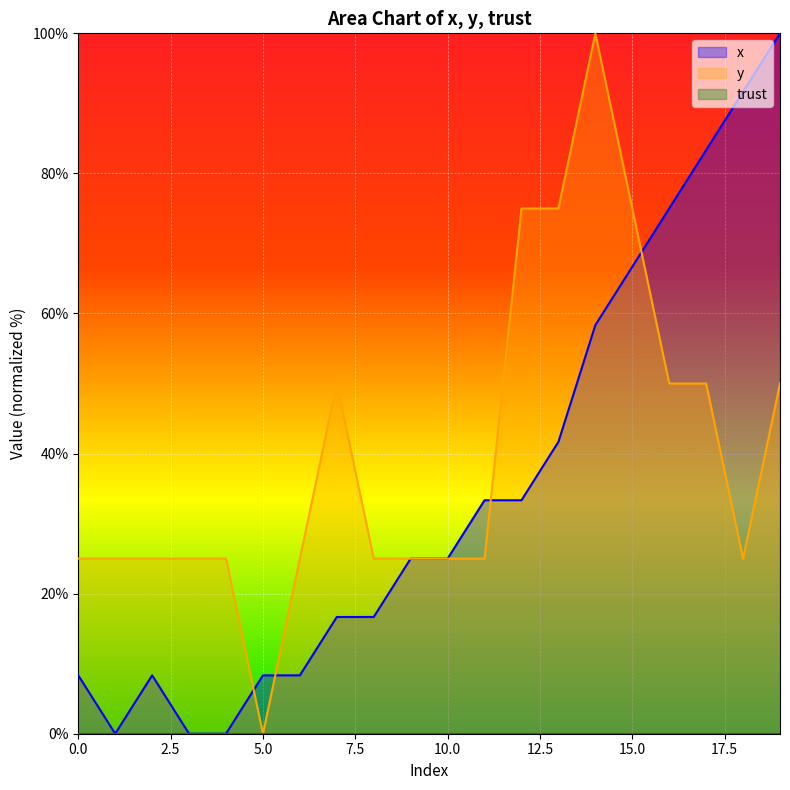

List the labels in order of x value, largest first.

19, 18, 17, 16, 15, 14, 13, 11, 12, 9, 10, 7, 8, 0, 2, 5, 6, 1, 3, 4